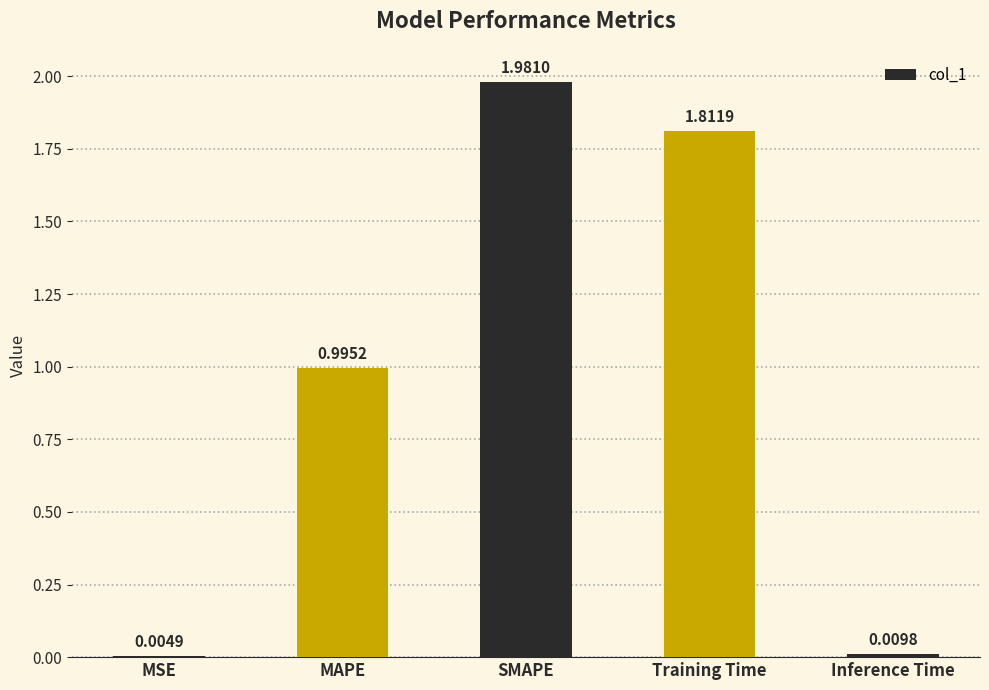

What is the sum of all values?

4.8